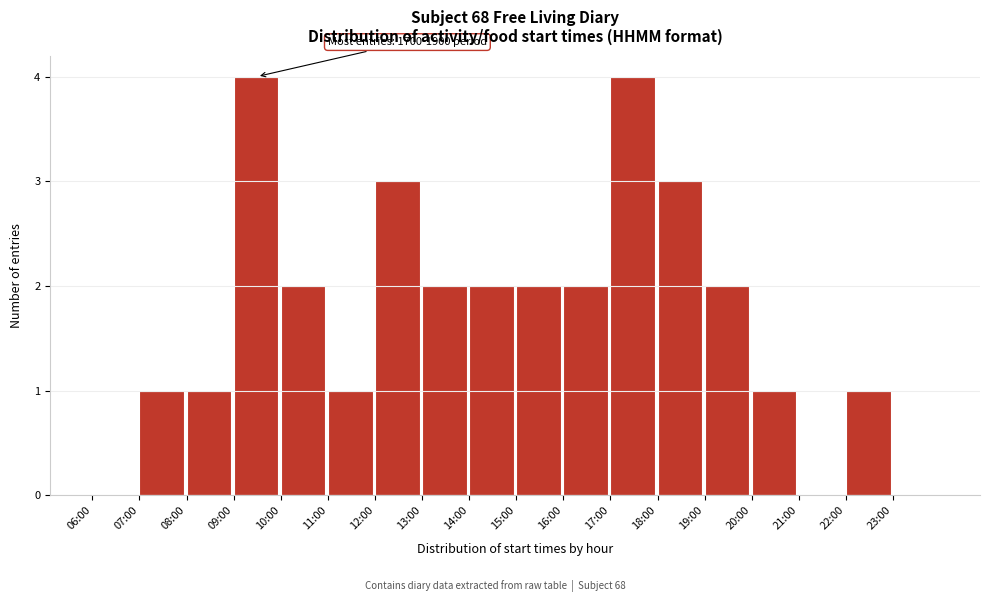

Reading left to right, transcribe all the data shown in this chart.

06:00=0	07:00=1	08:00=1	09:00=4	10:00=2	11:00=1	12:00=3	13:00=2	14:00=2	15:00=2	16:00=2	17:00=4	18:00=3	19:00=2	20:00=1	21:00=0	22:00=1	23:00=0